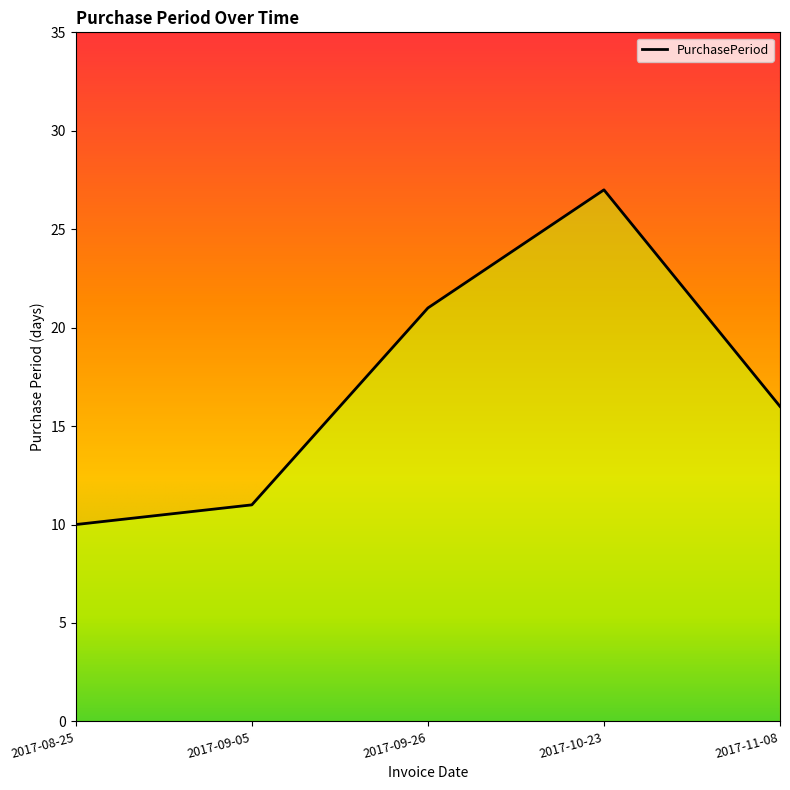

What is the value of the 4th point from the left?

27